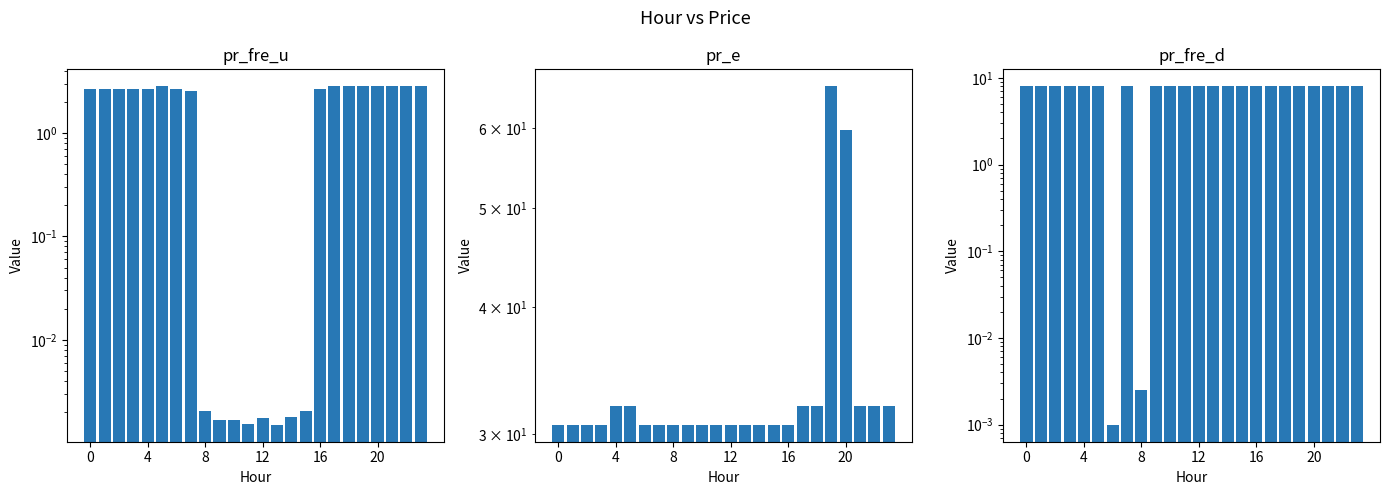

Reading left to right, what are all the values shown in this chart?

pr_fre_u: 2.7	2.7	2.7	2.7	2.7	2.8	2.7	2.5	0.0	0.0	0.0	0.0	0.0	0.0	0.0	0.0	2.7	2.8	2.8	2.8	2.8	2.8	2.8	2.8
pr_e: 30.6	30.6	30.6	30.6	32.0	32.0	30.6	30.6	30.6	30.6	30.6	30.6	30.6	30.6	30.6	30.6	30.6	32.0	32.0	65.9	59.8	32.0	32.0	32.0
pr_fre_d: 8.0	8.0	8.0	8.0	8.0	8.0	0.0	8.0	0.0	8.0	8.0	8.0	8.0	8.0	8.0	8.0	8.0	8.0	8.0	8.0	8.0	8.0	8.0	8.0